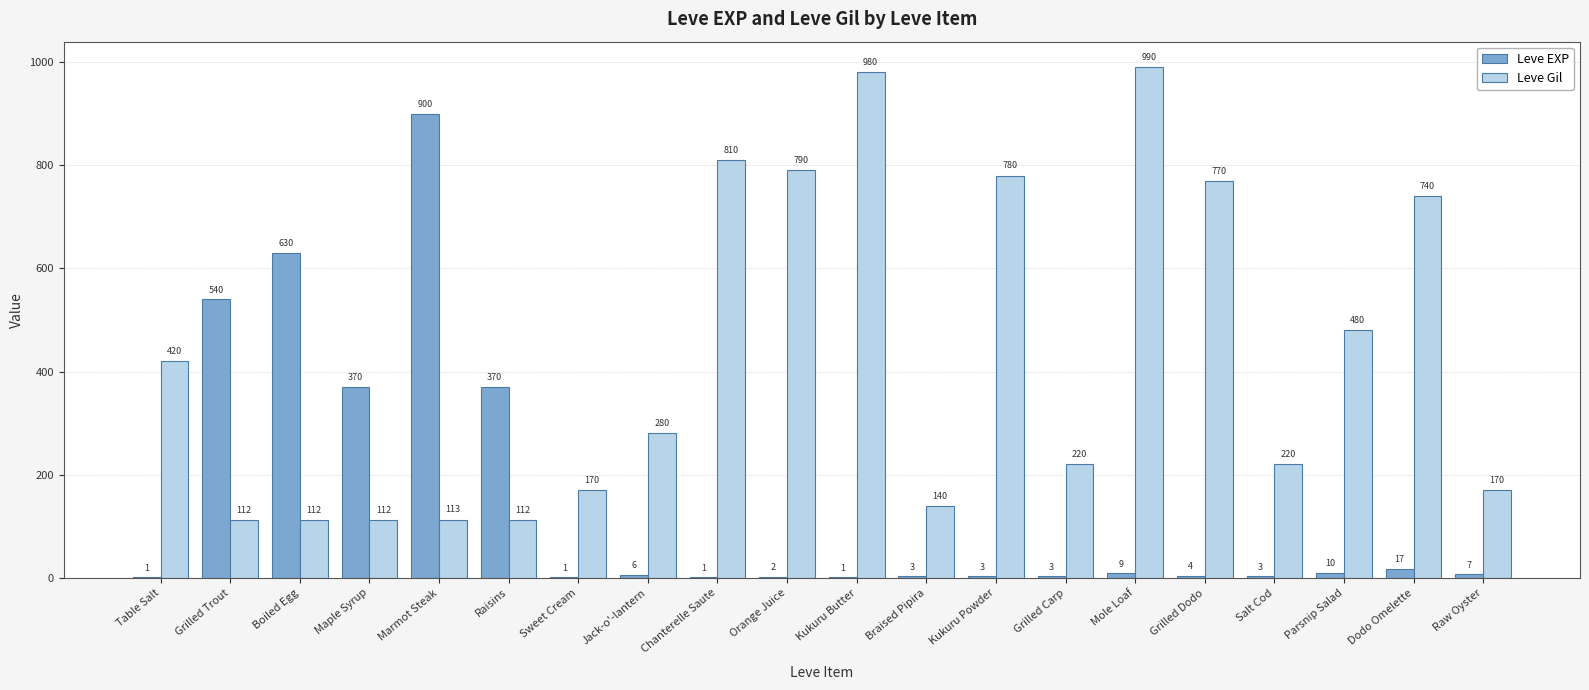

Between Marmot Steak and Salt Cod, which series saw the biggest shift?

Leve EXP